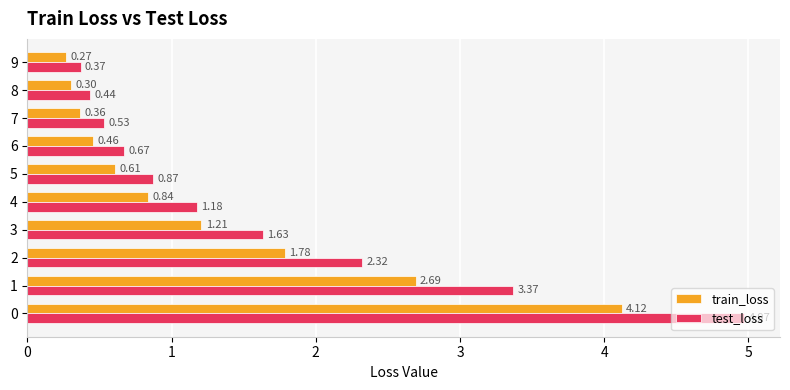

What is the sum of the test_loss values at 2 and 5?

3.2